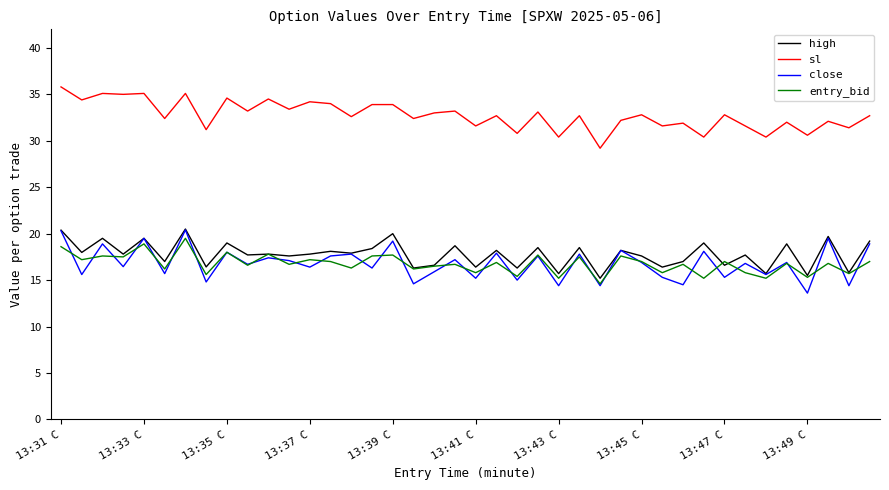

What is the greatest value displayed?

35.8